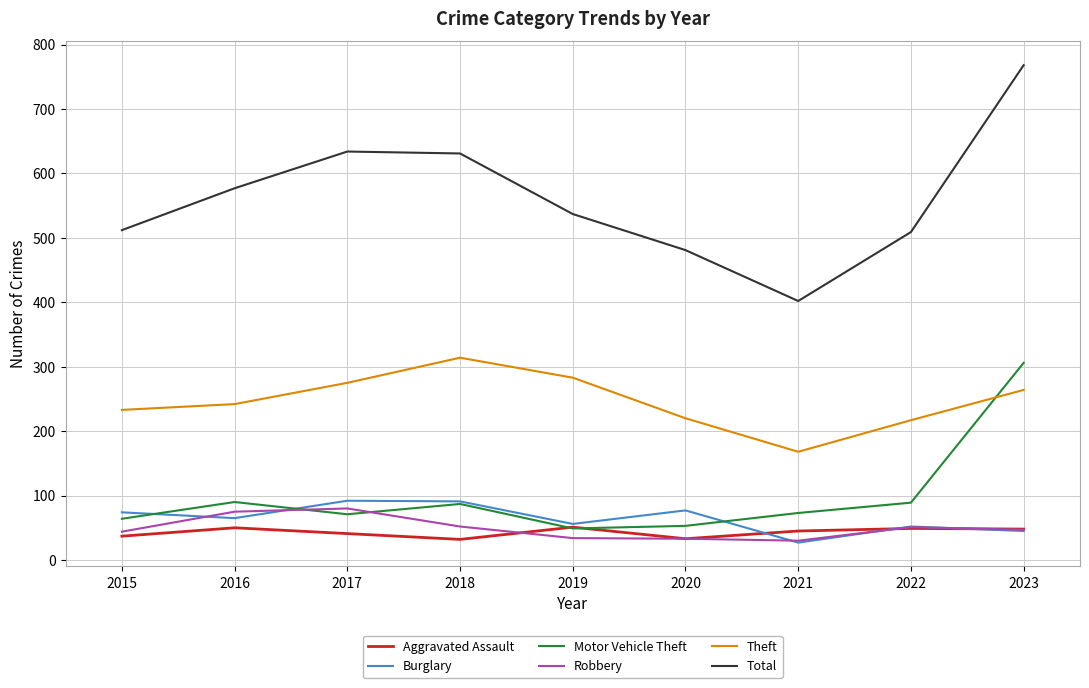

Where does the Burglary series first go above 65?

2015